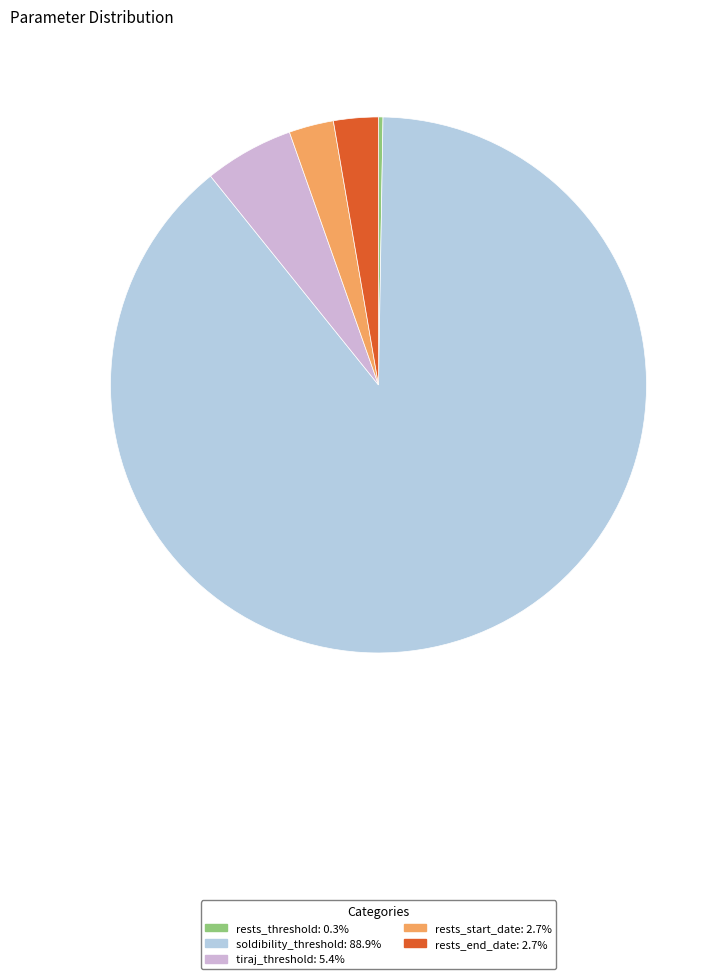

To the nearest percent, what portion does rests_start_date represent?

3%